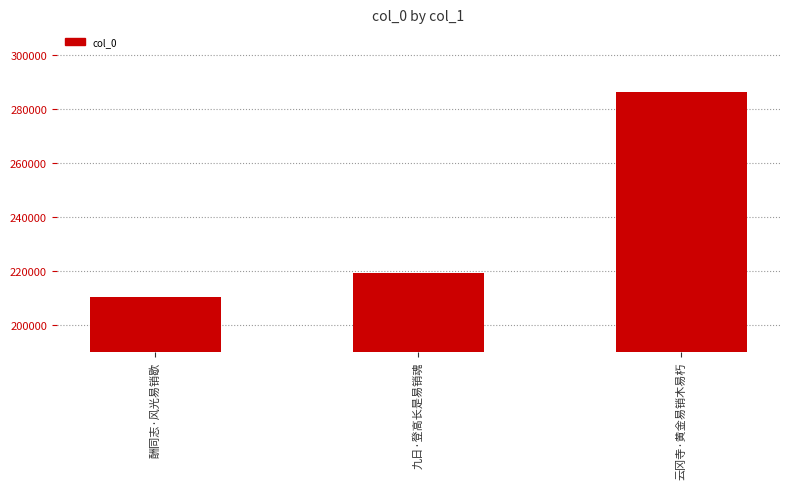

Is it true that the value at 九日·登高长是易销魂 is 51546?

False